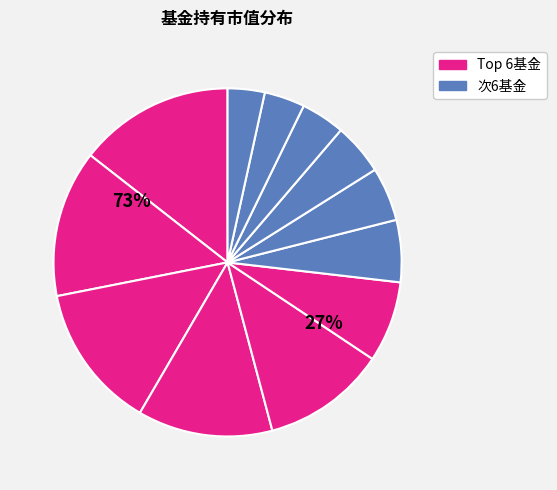

Is there any slice that represents more than half of the pie?

No